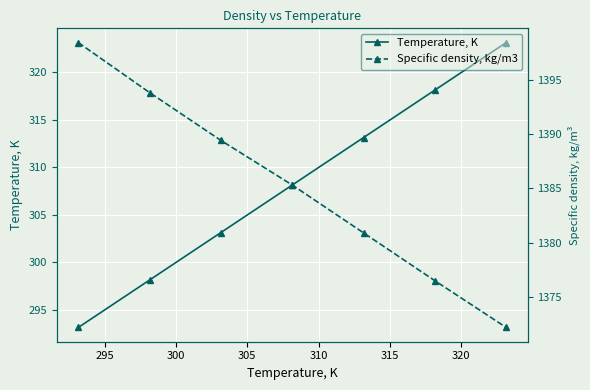

How many distinct data groups are displayed?

2